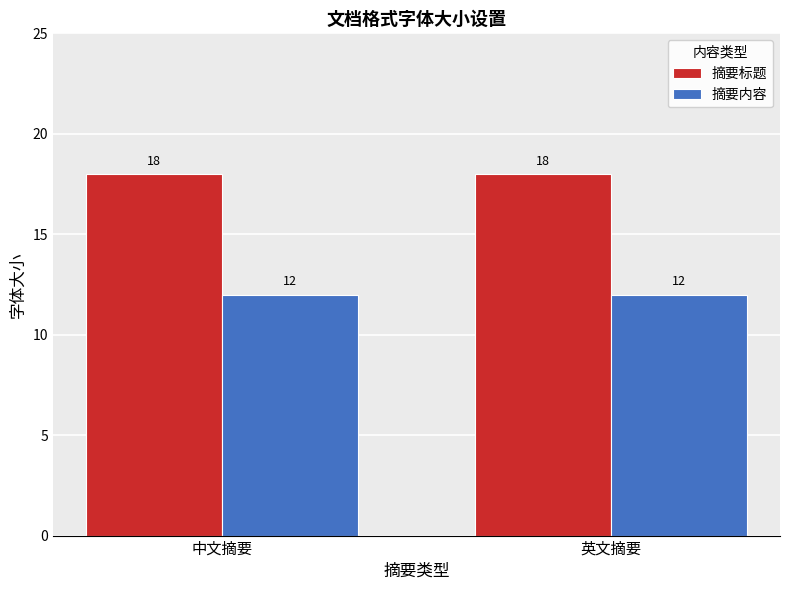

What is the spread (max minus min) of values at 英文摘要?

6